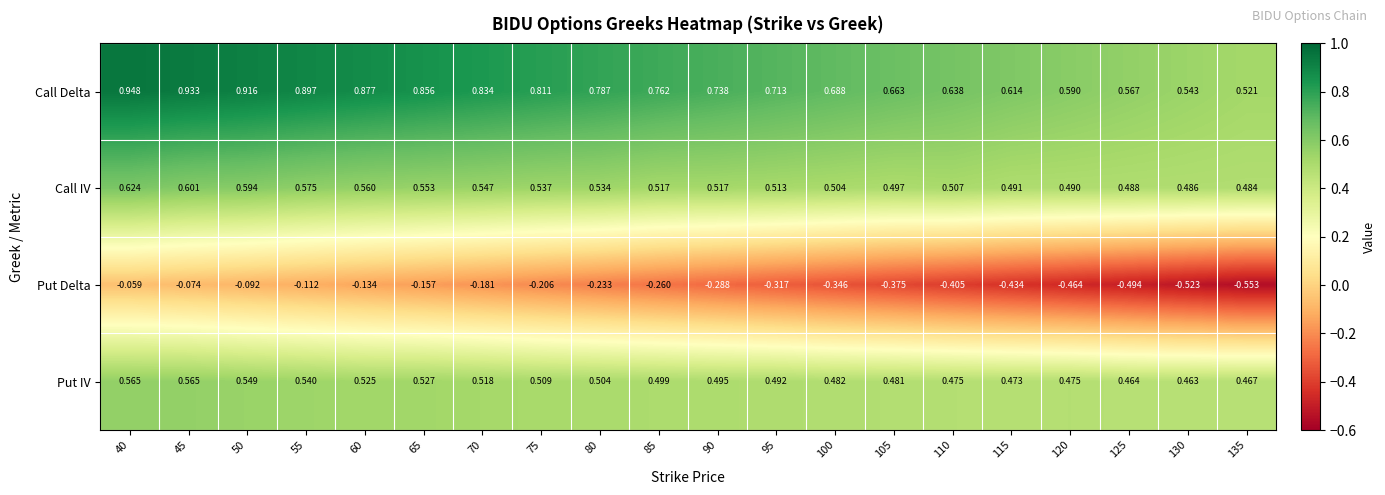

Which series has the largest total across all categories?

Call Delta